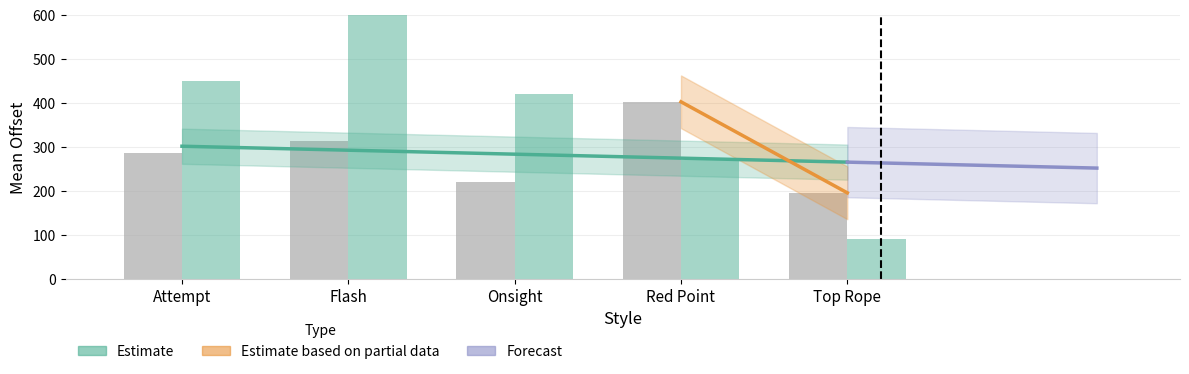

What is the difference between the maximum and minimum values in the offset series?

466.4